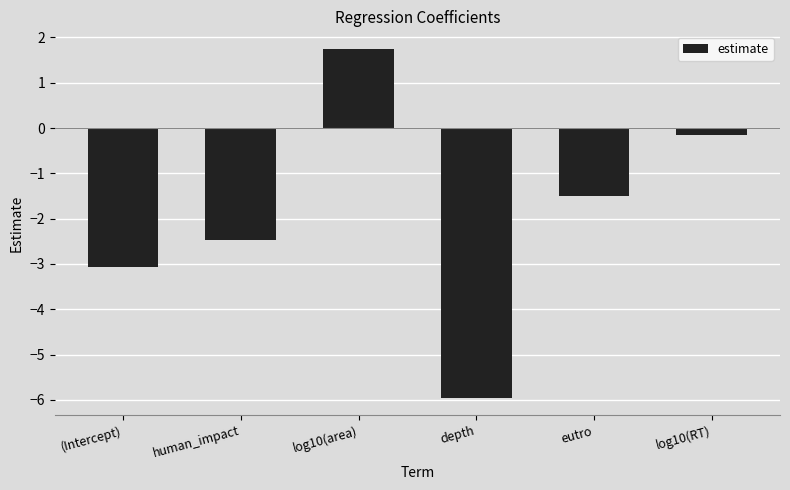

How many values are above zero?

1